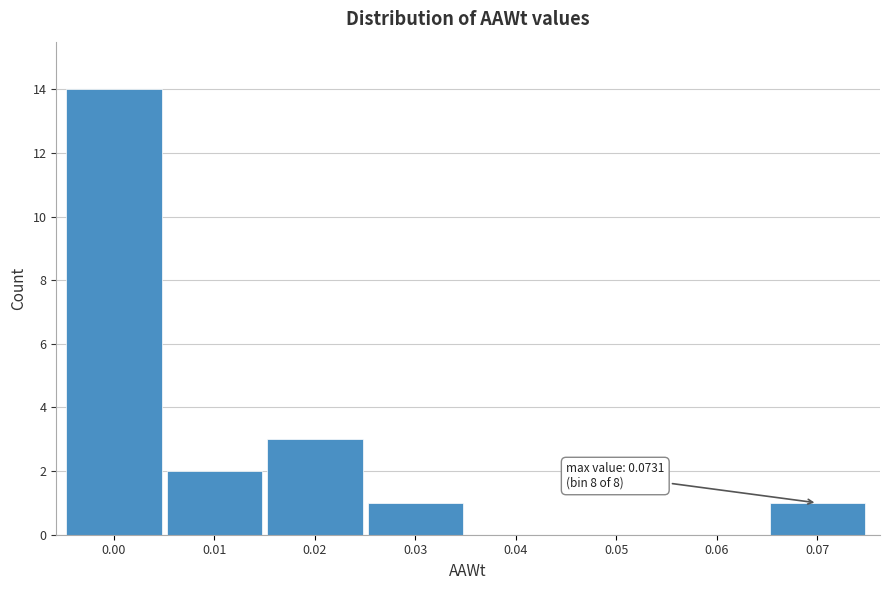

Reading left to right, list all the values displayed in this chart.

0.00=14	0.01=2	0.02=3	0.03=1	0.04=0	0.05=0	0.06=0	0.07=1